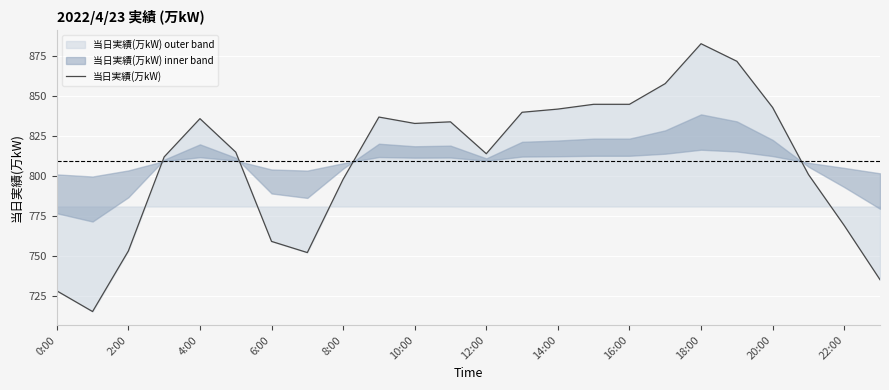

What is the lowest value of the 当日実績(万kW) series?

715